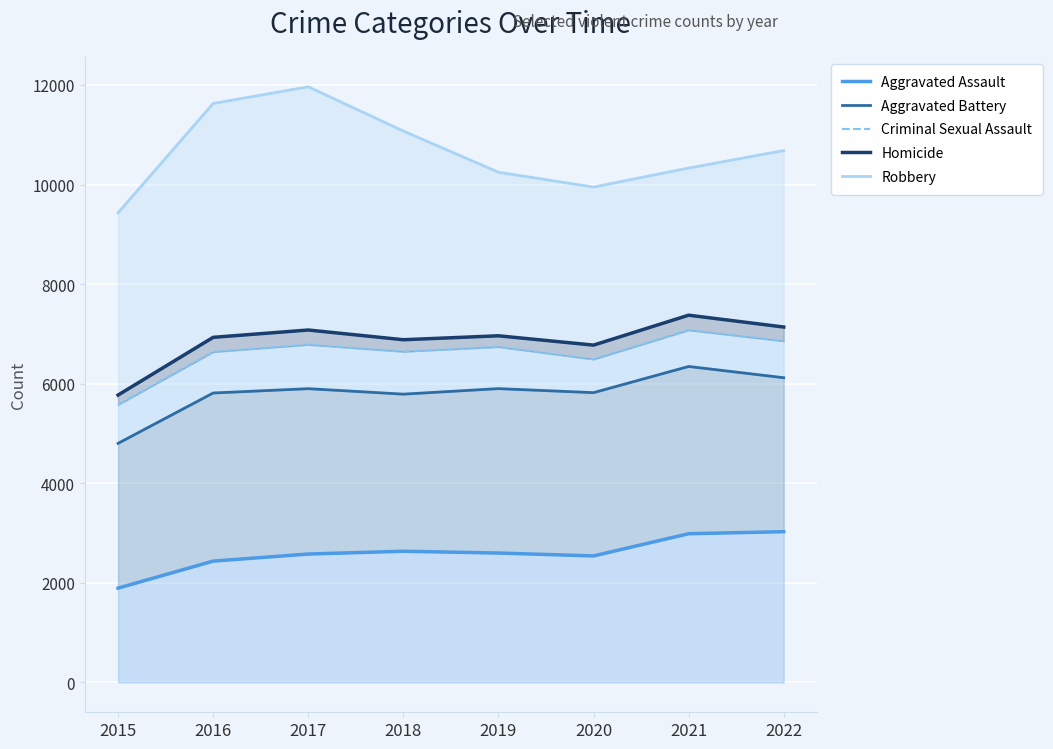

Between 2021 and 2018, which is larger?

2021